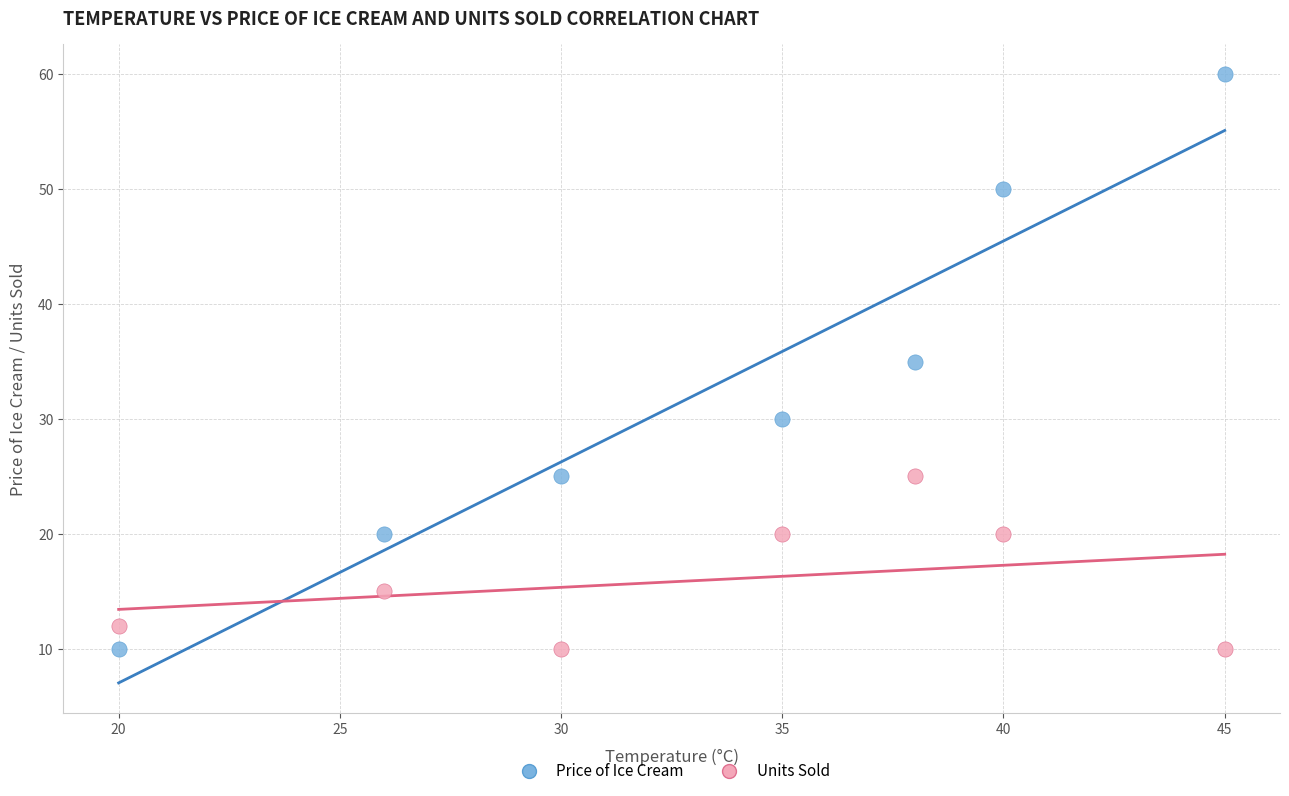

Which series reaches the maximum Y coordinate?

Price of Ice Cream